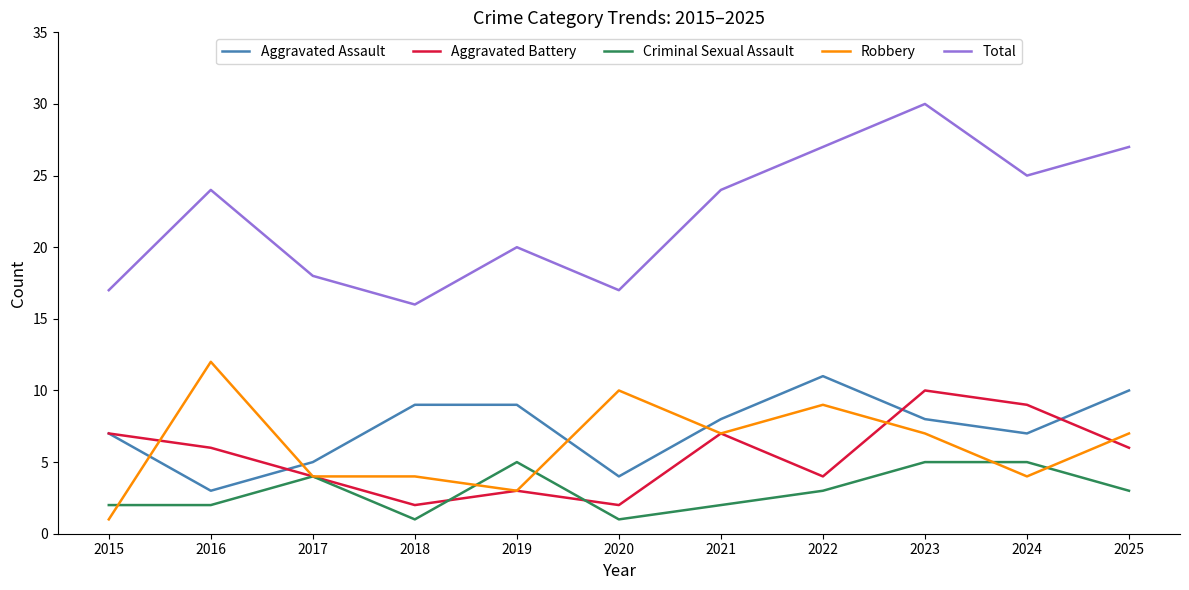

How many lines are shown in the chart?

5